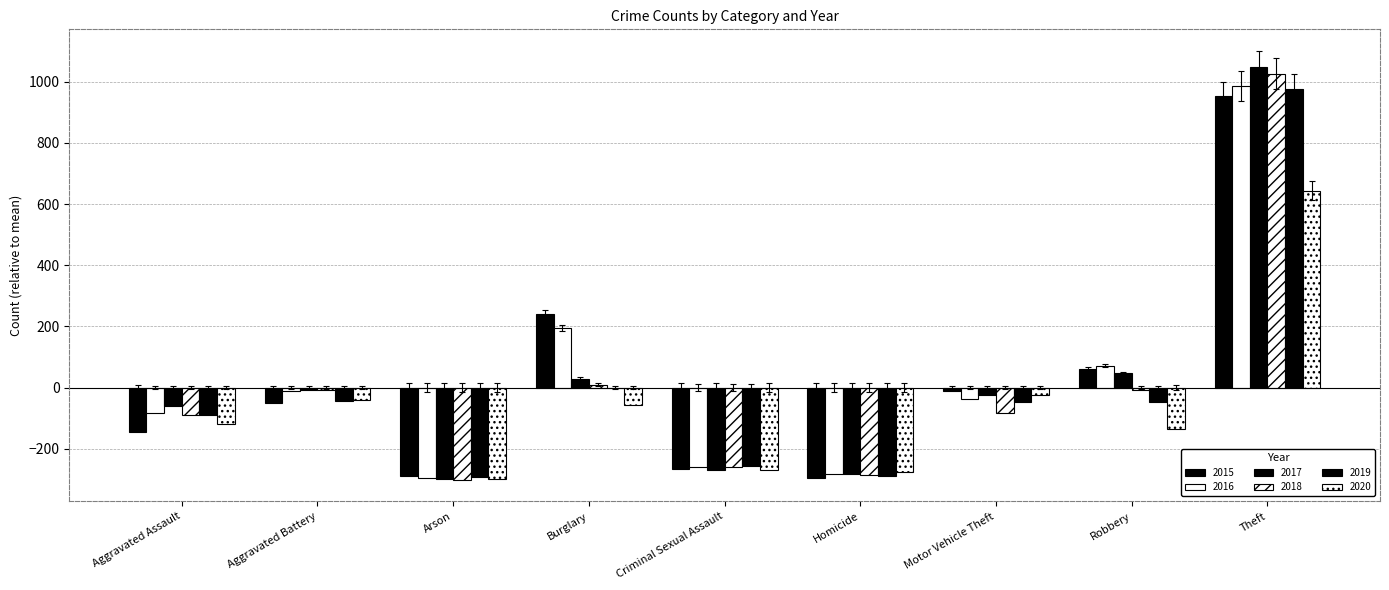

How many values in the 2019 series exceed -47?

4